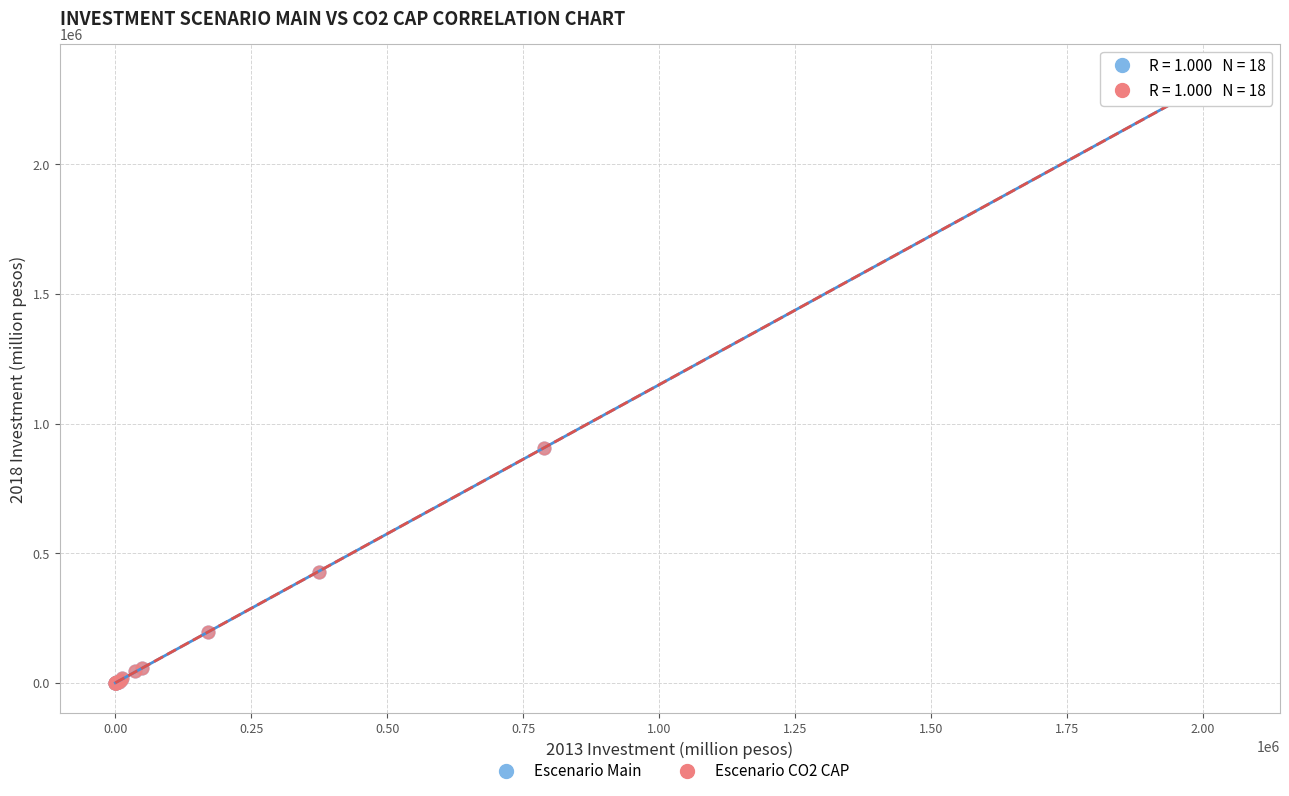

What are all the series names shown in the legend?

Escenario Main, Escenario CO2 CAP